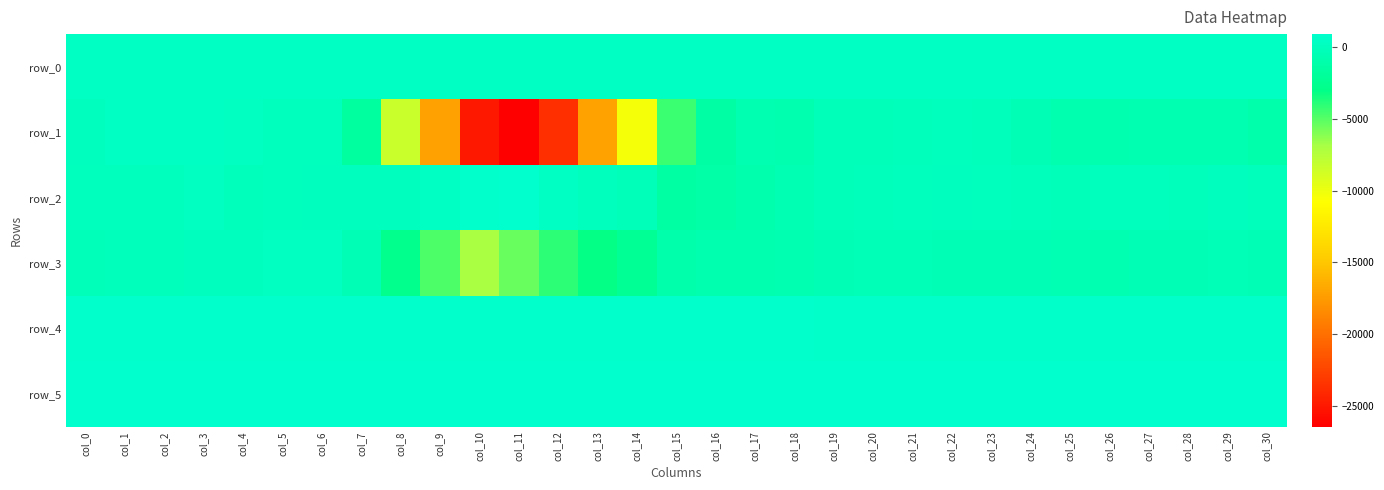

Count the number of data series in this chart.

6